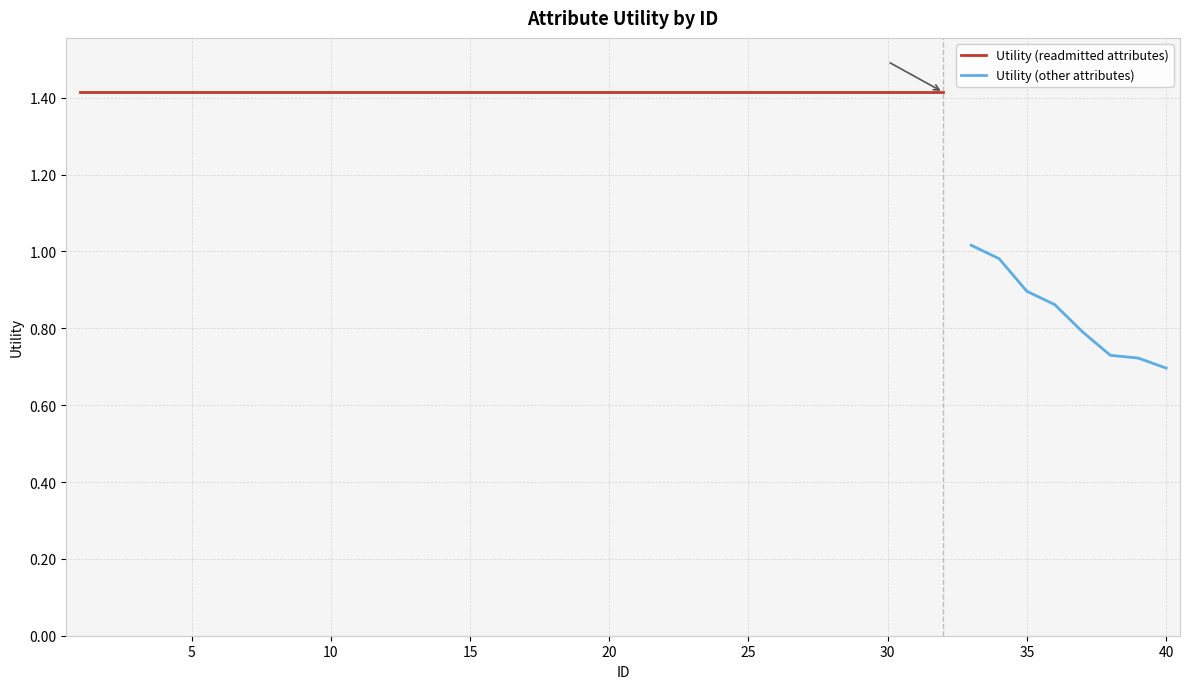

List the labels in order of value, smallest first.

40, 39, 38, 37, 36, 35, 34, 33, 1, 2, 3, 4, 5, 6, 7, 8, 9, 10, 11, 12, 13, 14, 15, 16, 17, 18, 19, 20, 21, 22, 23, 24, 25, 26, 27, 28, 29, 30, 31, 32